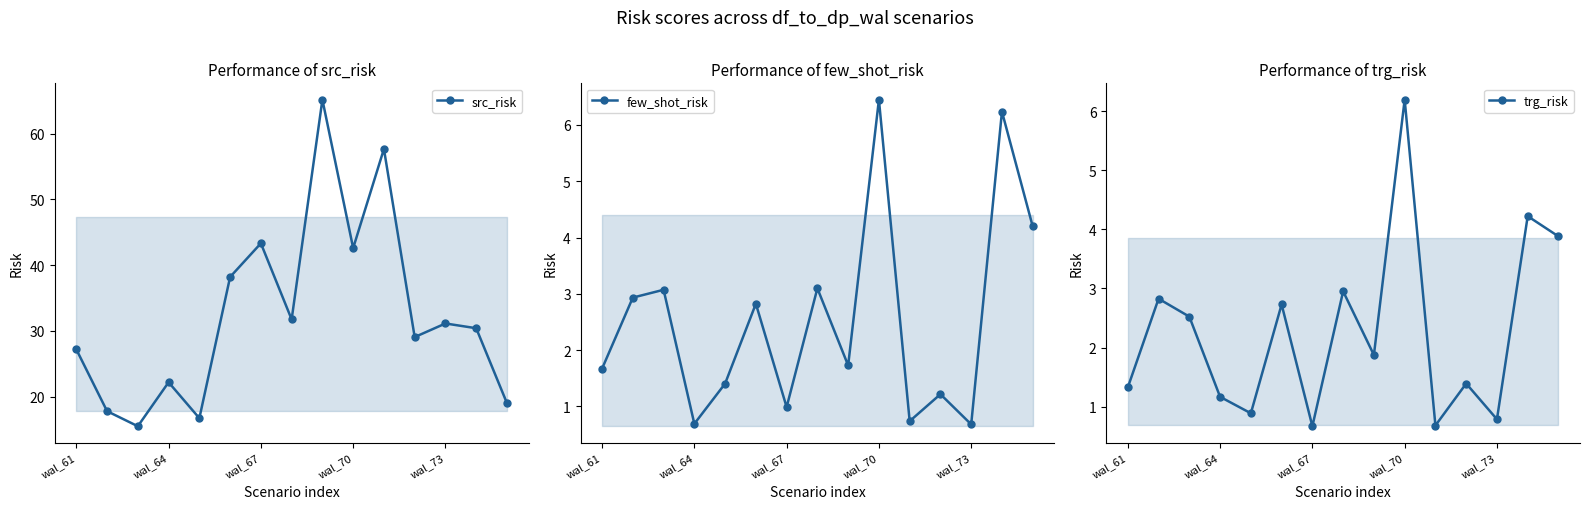

What is the difference between the maximum and minimum values in the trg_risk series?

5.5